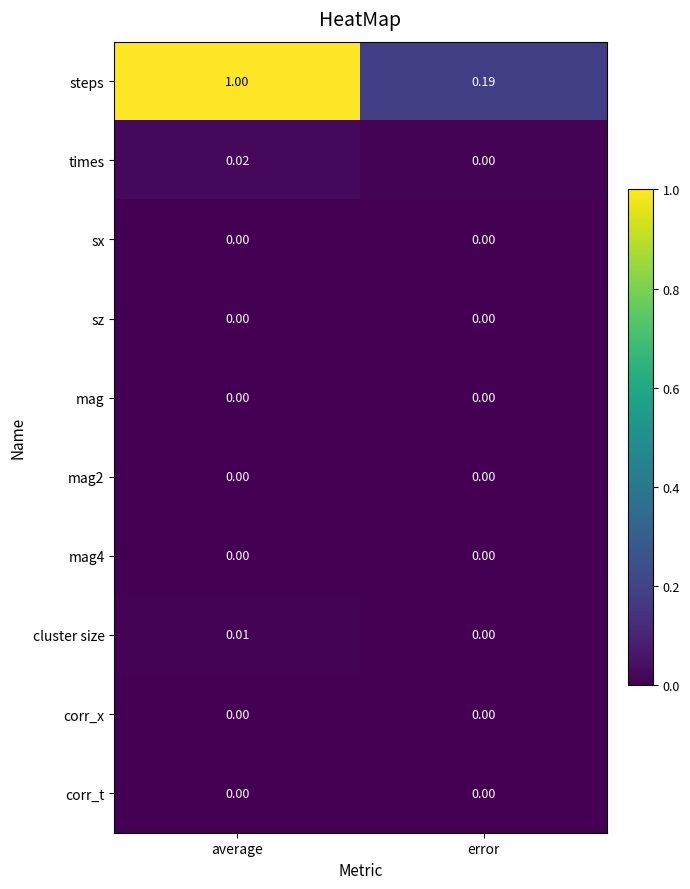

Rank the categories by cluster size value from highest to lowest.

average, error